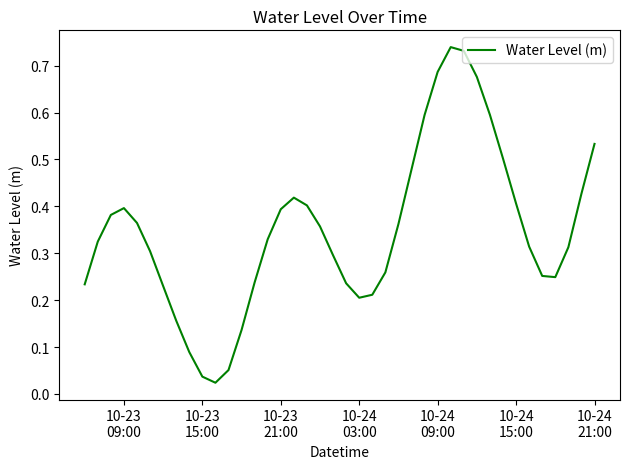

True or false: the data has more than 1 interior local peaks.

True